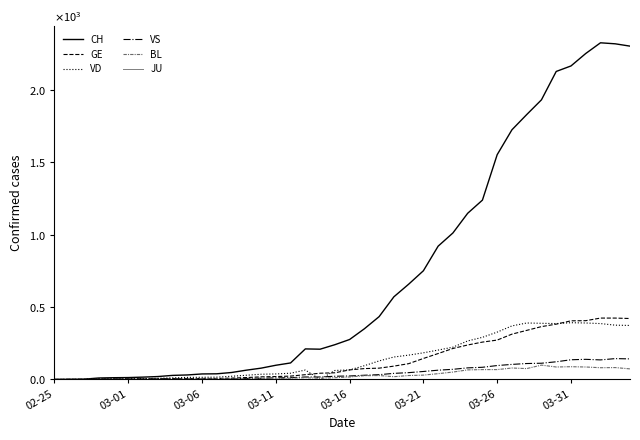

Does the chart display data point markers on the line(s)?

No